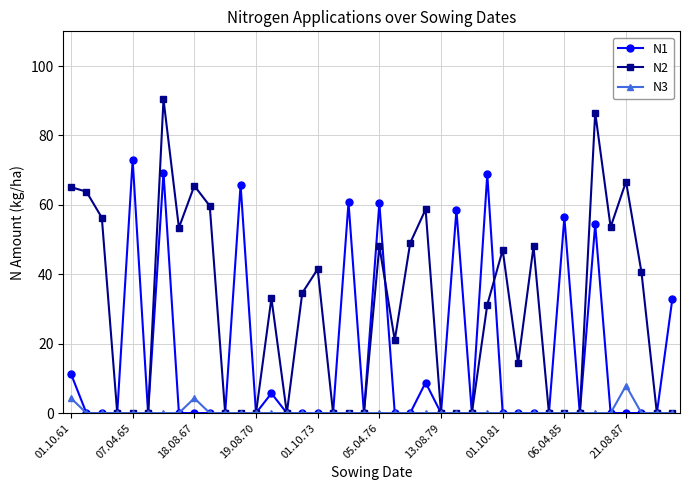

True or false: N3 has more than 0 interior local peaks.

True